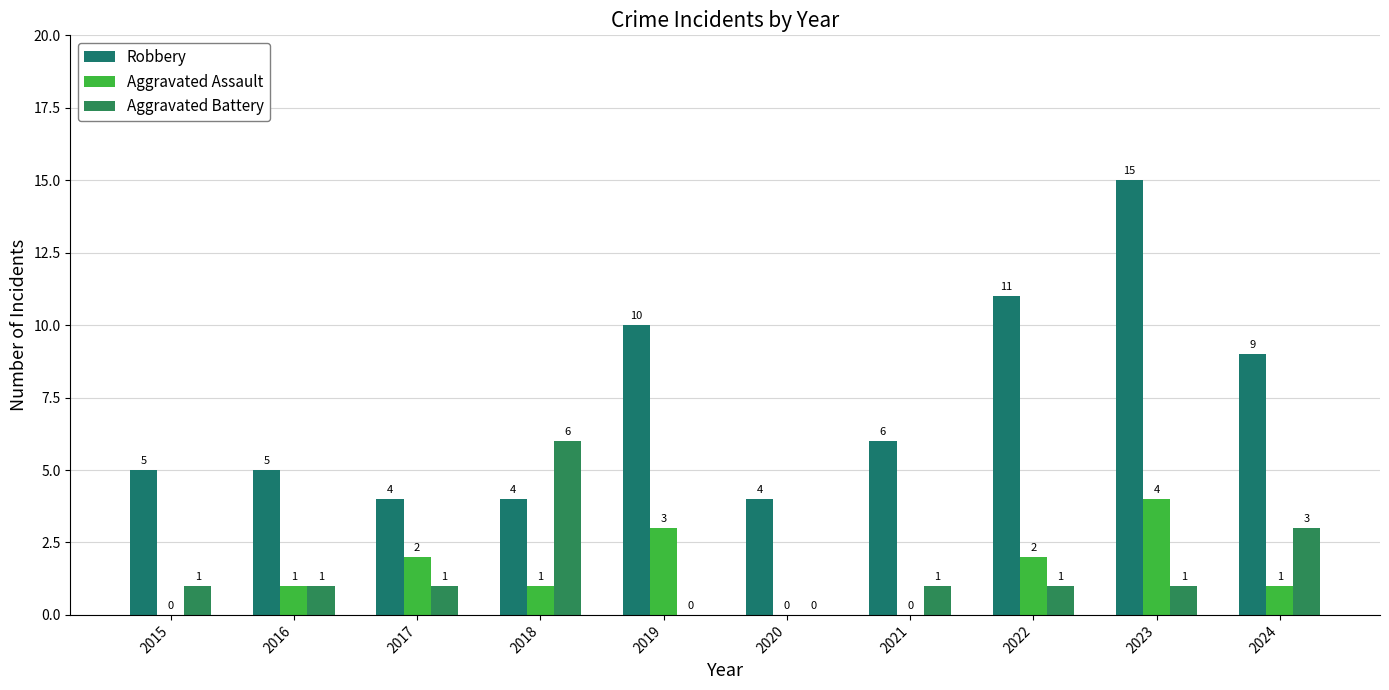

At how many categories does at least one series exceed 14?

1